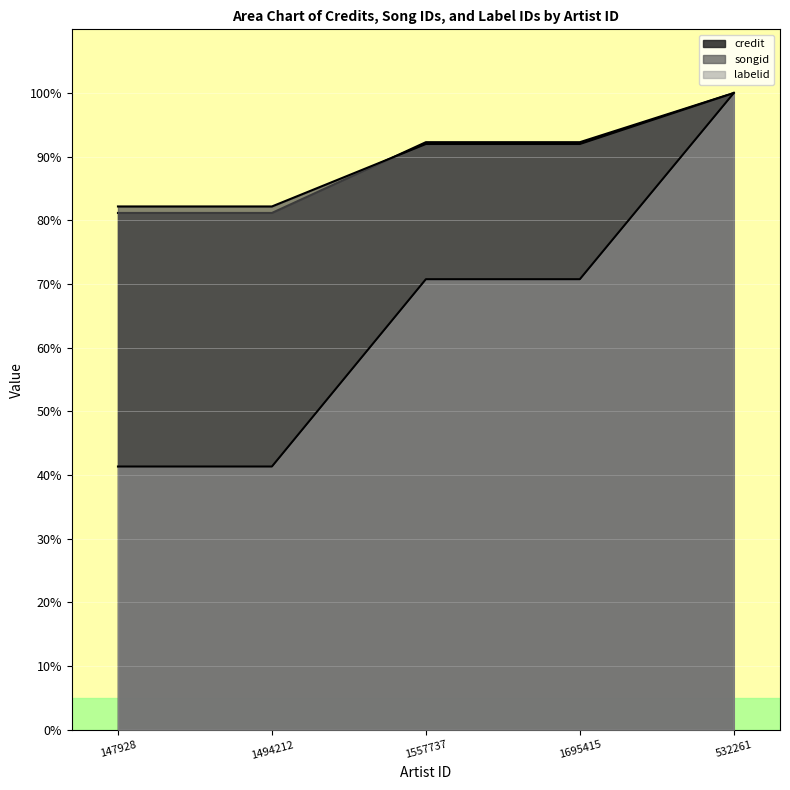

Reading right to left, list all the values displayed in this chart.

credit: 100.0	92.3	92.3	81.2	81.2
songid: 100.0	92.0	92.0	82.2	82.2
labelid: 100.0	70.8	70.8	41.3	41.3